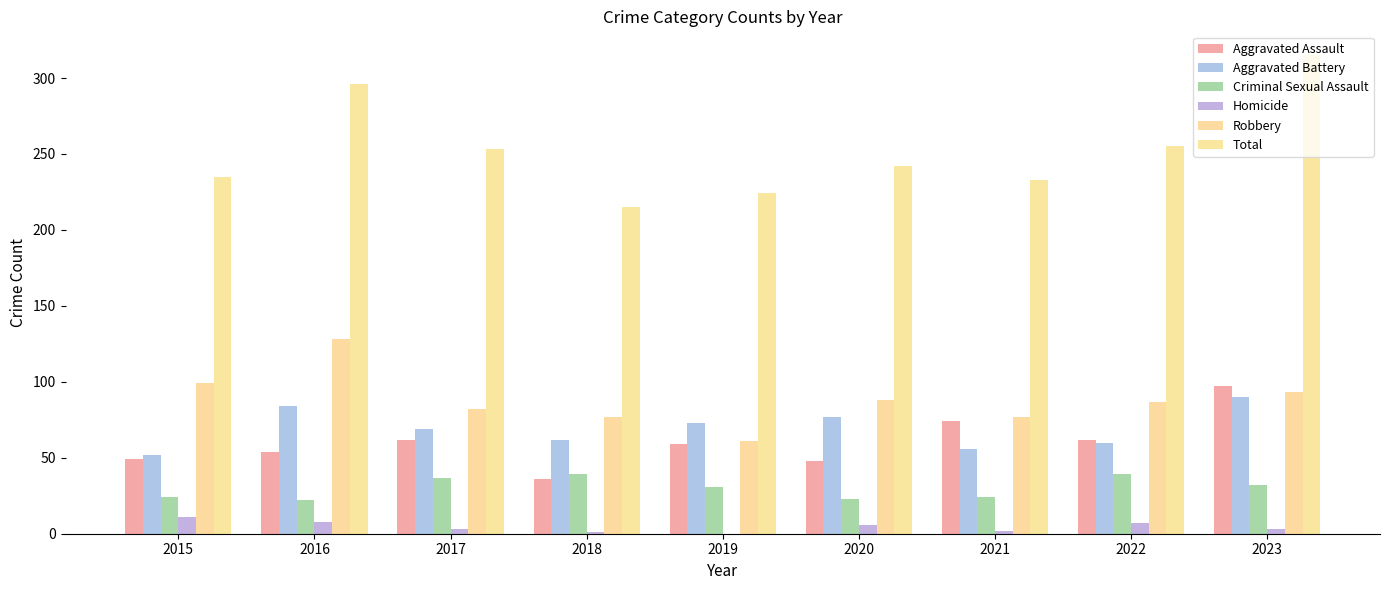

At which label does Homicide first exceed 3?

2015